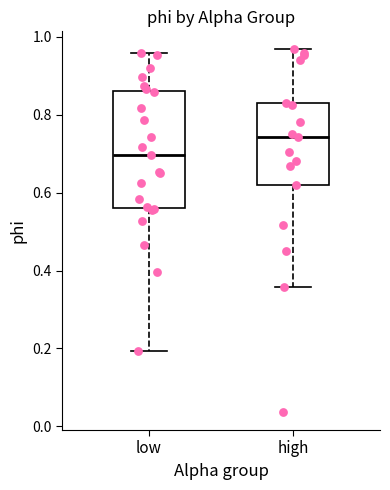

Reading left to right, read every box against the y-axis: the position of its median line, the range the box covers, and the ends of its whiskers. The values are not printed on the chart, so give them approximately, as read against the axis.

low: median 0.70, box 0.56 to 0.86, whiskers 0.20 to 0.96
high: median 0.74, box 0.62 to 0.82, whiskers 0.36 to 0.96